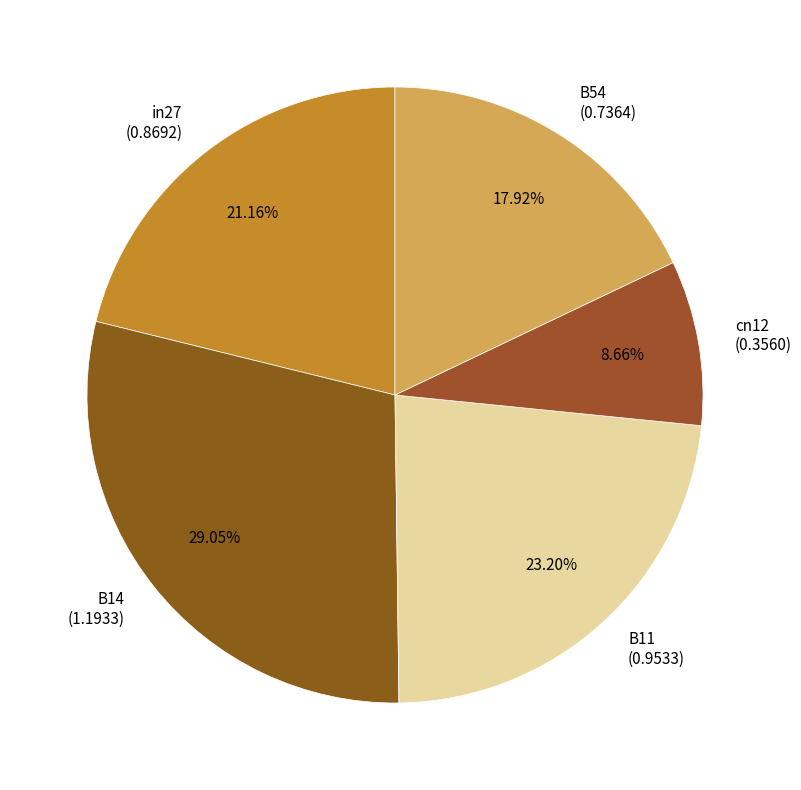

What is the largest slice in the pie chart?

B14